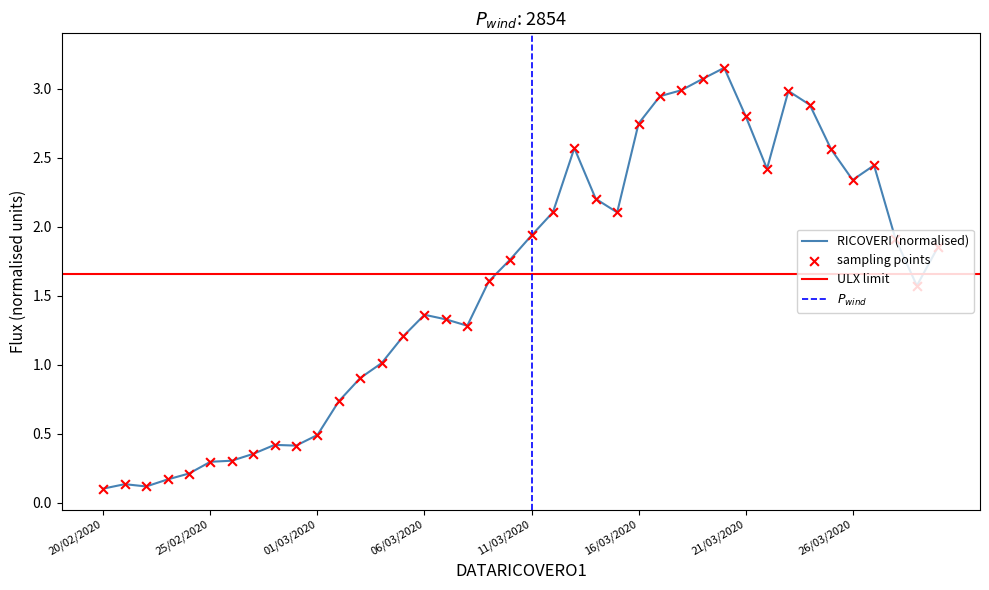

What is the change in value from 23/02/2020 to 23/03/2020?

+2.8